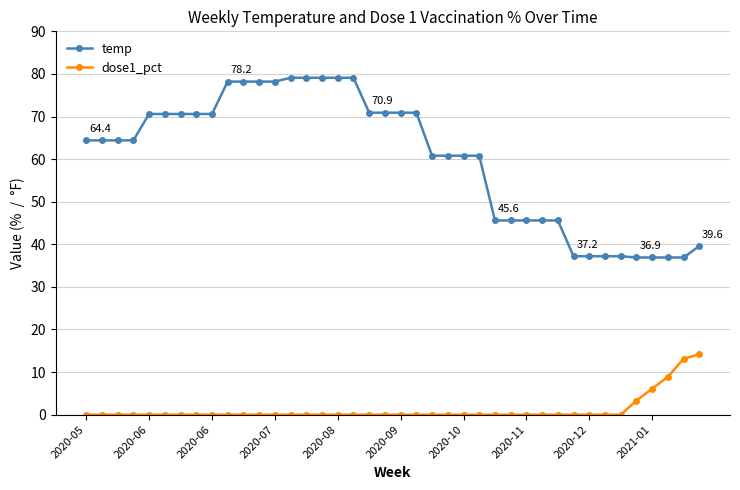

Which series has the largest range (max minus min)?

temp